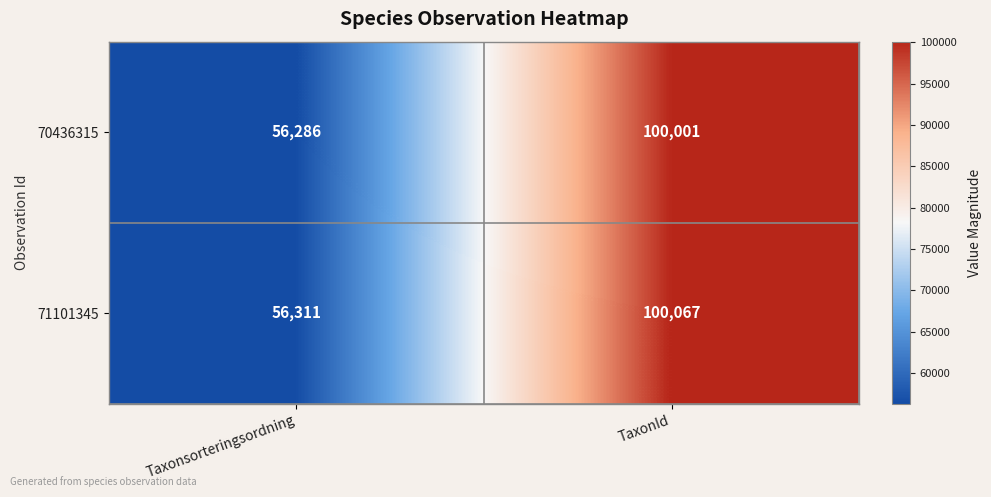

Which series has the largest range (max minus min)?

71101345